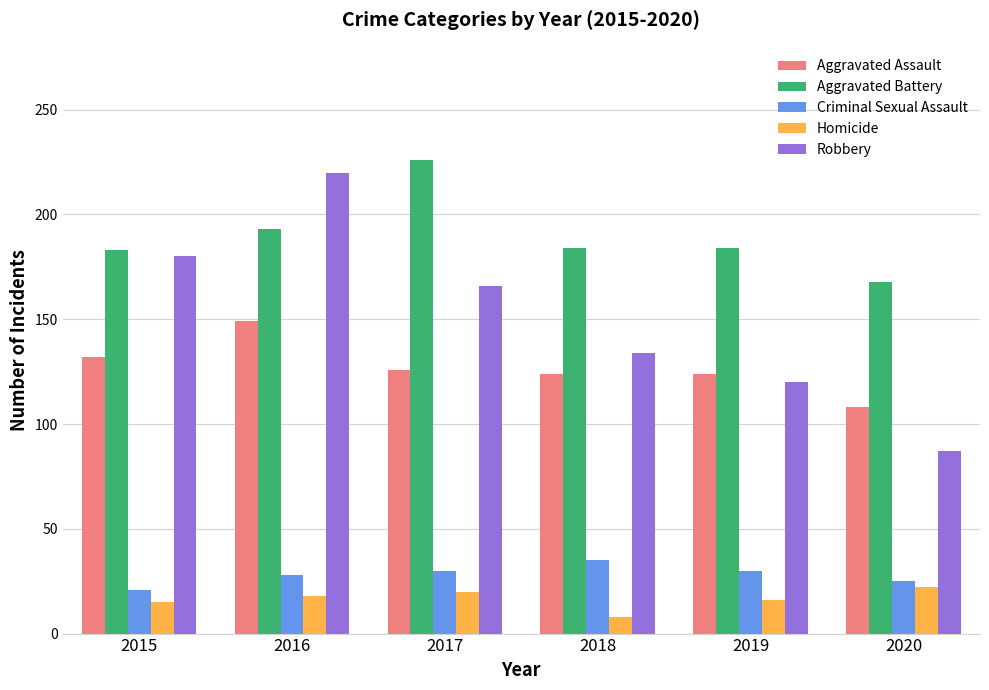

Which series changed the most between 2015 and 2020?

Robbery